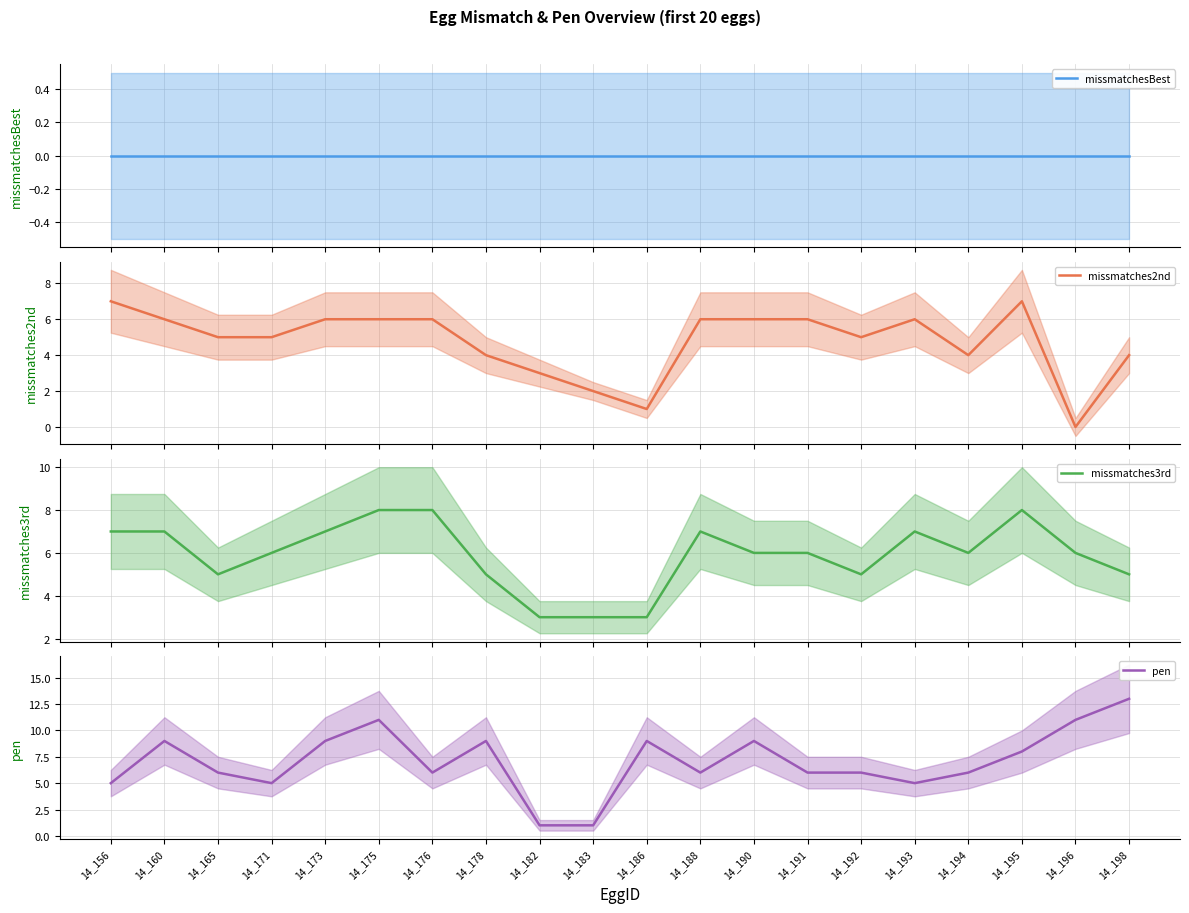

True or false: missmatches2nd and missmatches3rd cross at least once.

False